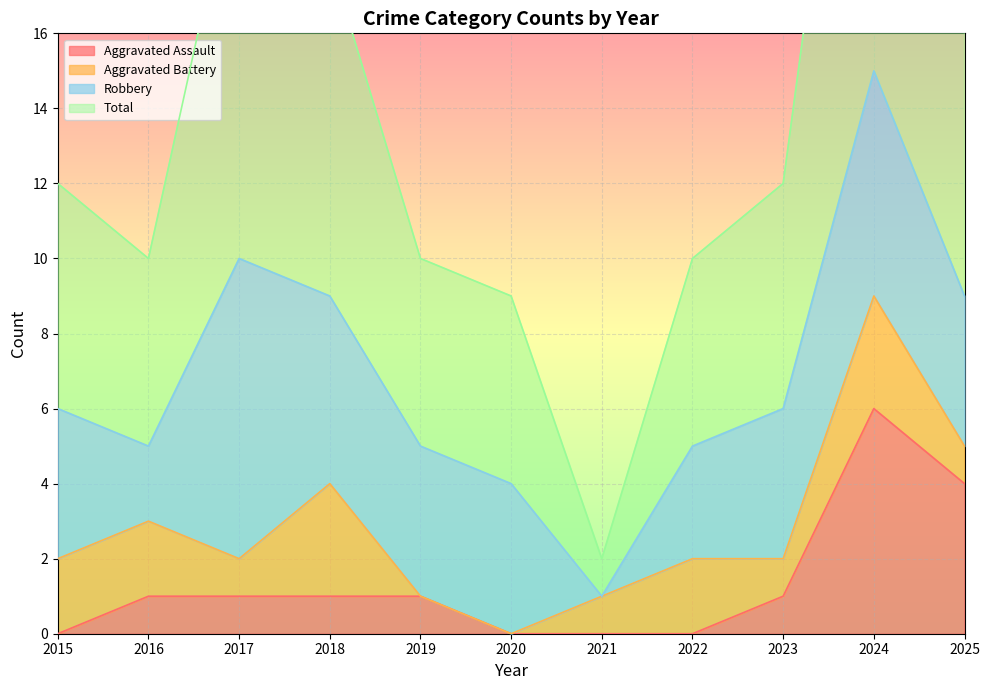

Is it true that Total equals 2 at 2021?

True